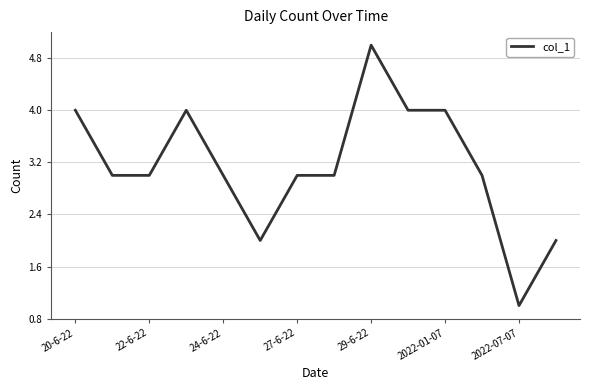

What is the difference between the maximum and minimum values?

4